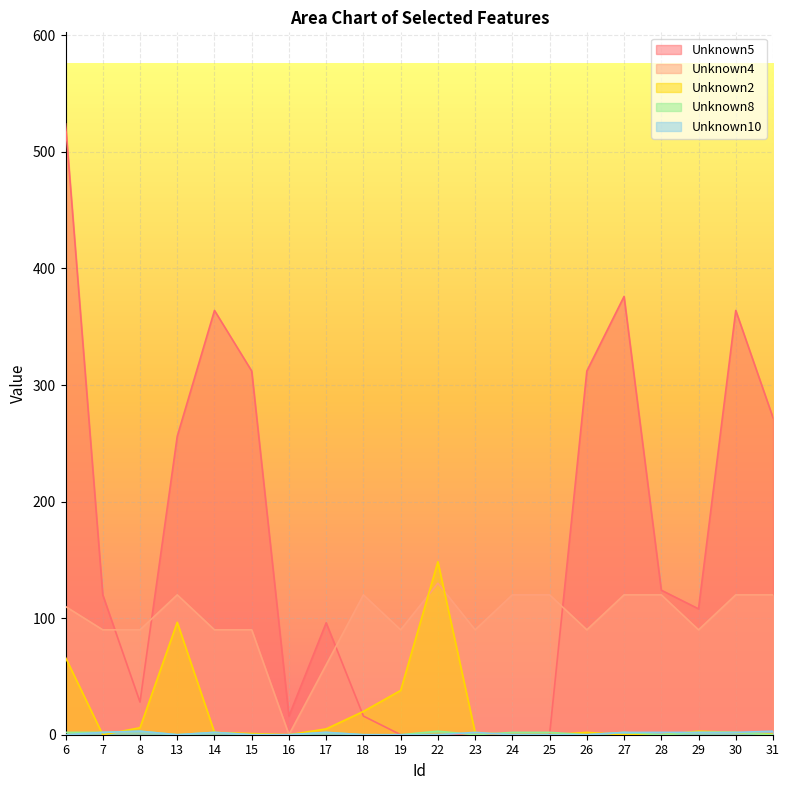

Where is the first local minimum for Unknown2?

7